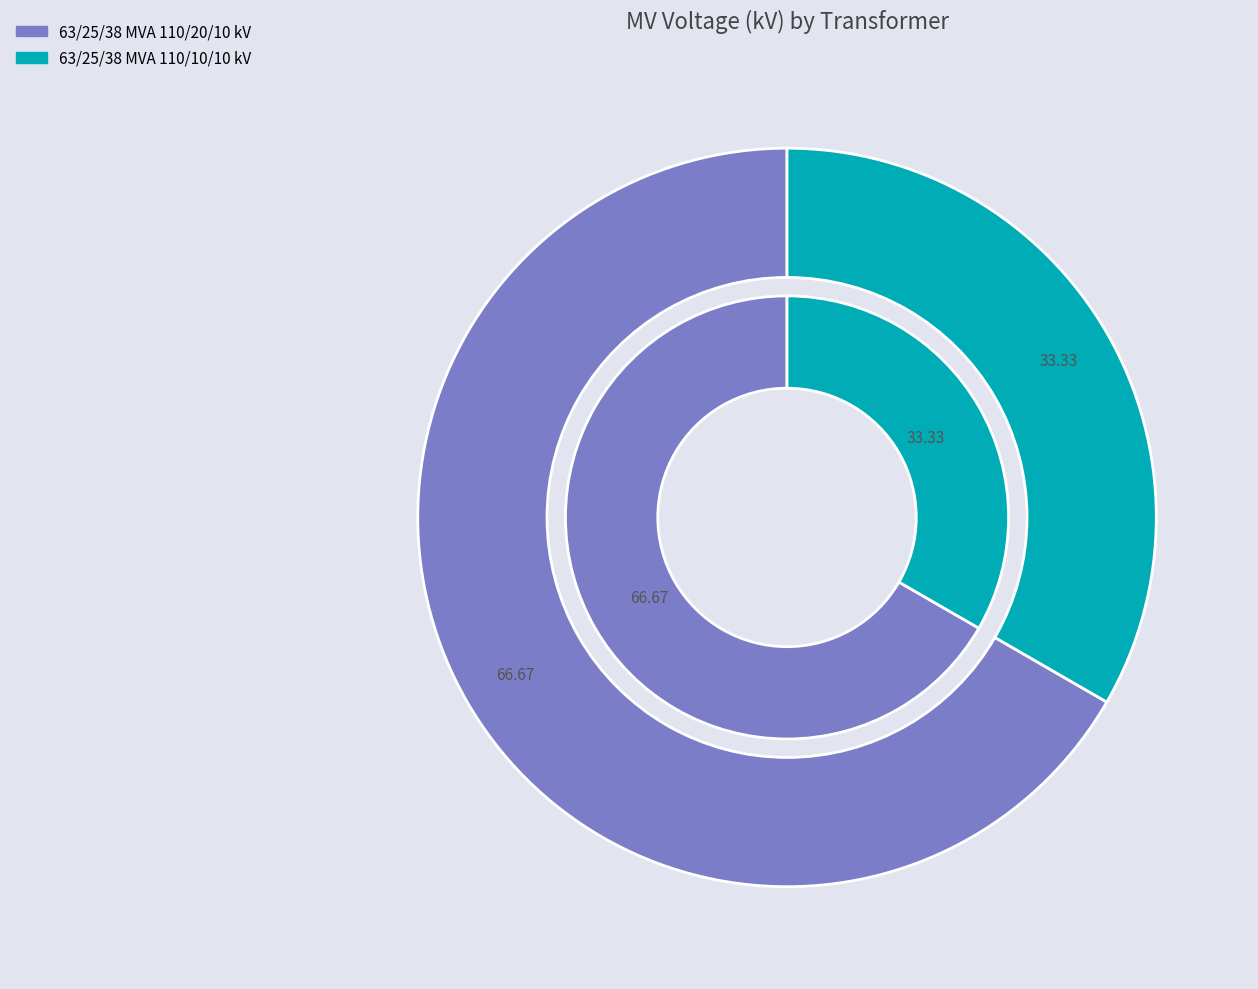

What is the smallest slice in the pie chart?

63/25/38 MVA 110/10/10 kV